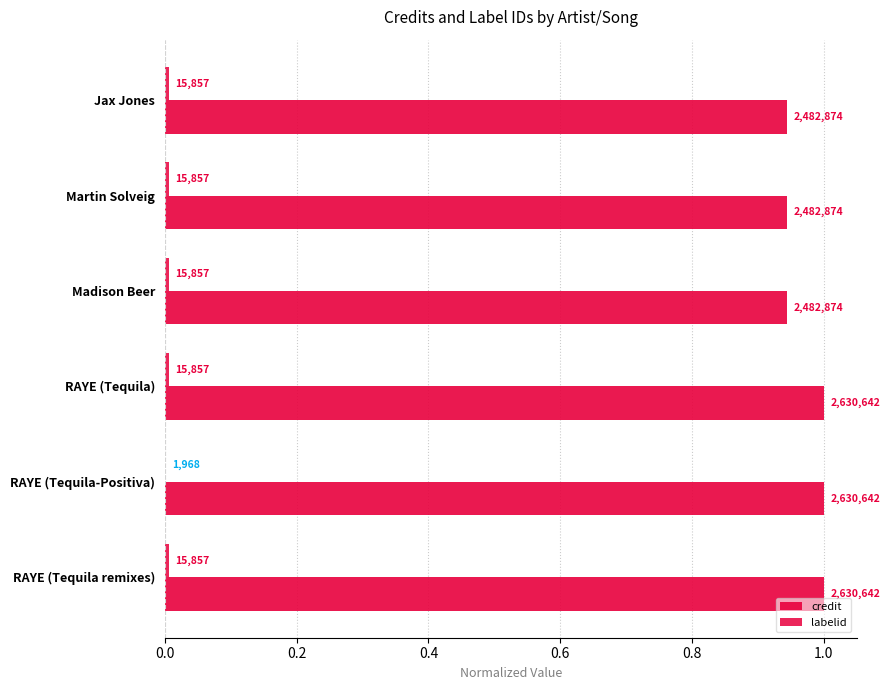

What are all the series names shown in the legend?

credit, labelid